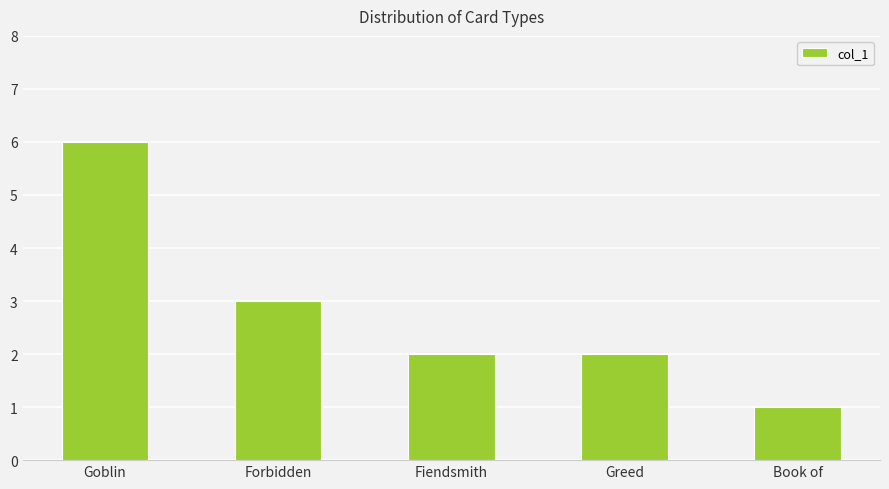

Which has a higher value, Goblin or Greed?

Goblin